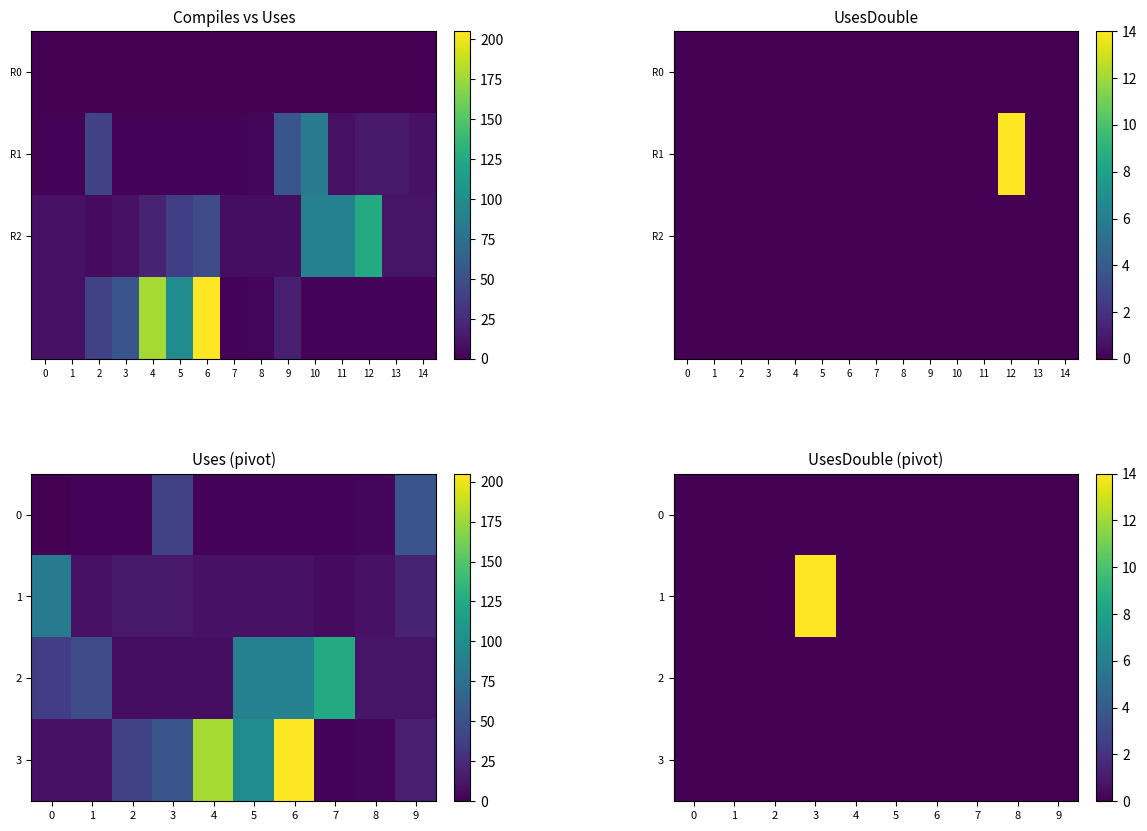

Rank the series by their maximum value, from lowest to highest.

0, 2, 3, 1